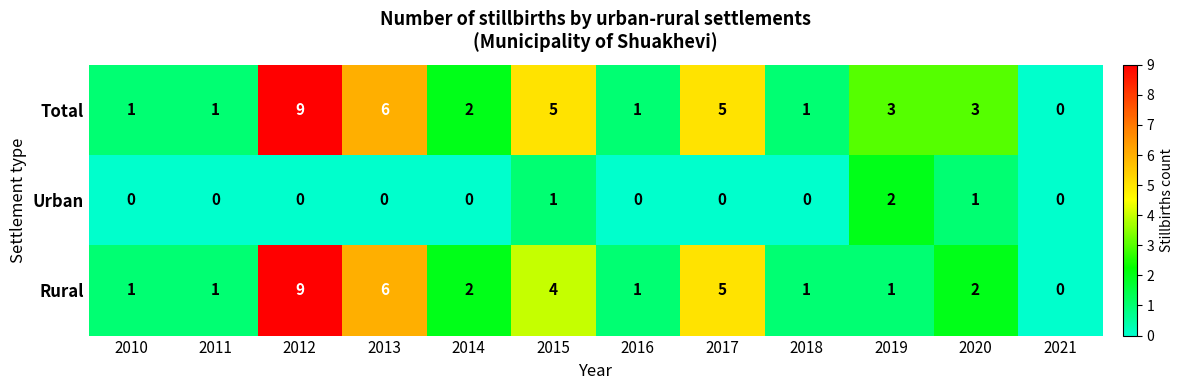

The Urban series shows 1 at 2012. True or false?

False